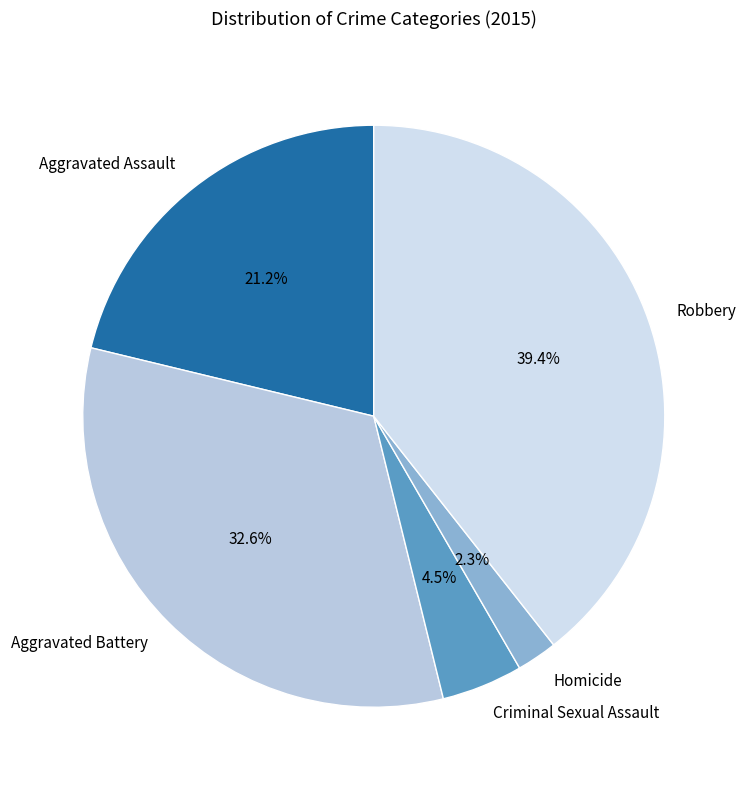

Does Criminal Sexual Assault represent more than half of the total?

No